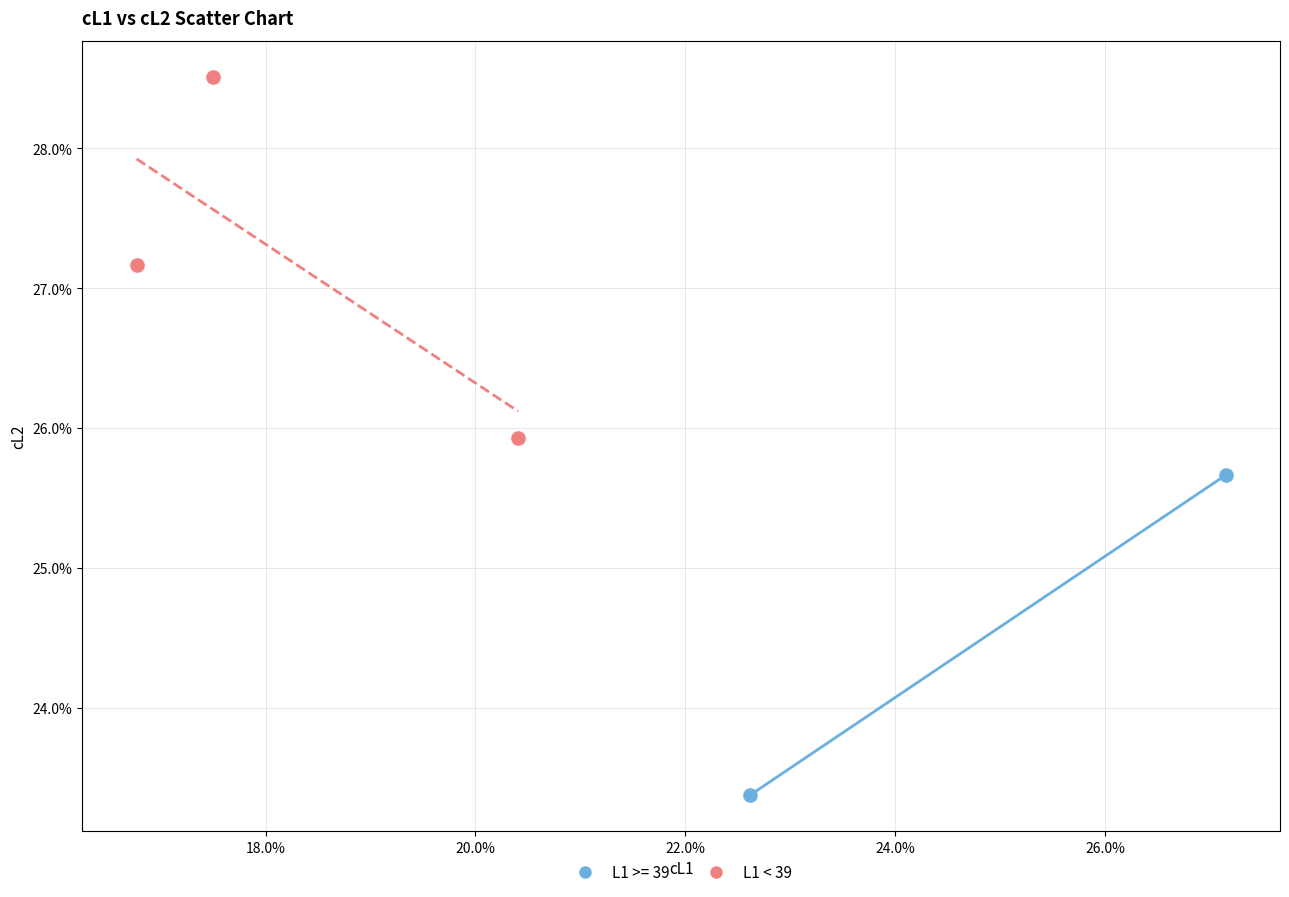

What are all the series names shown in the legend?

L1 >= 39, L1 < 39